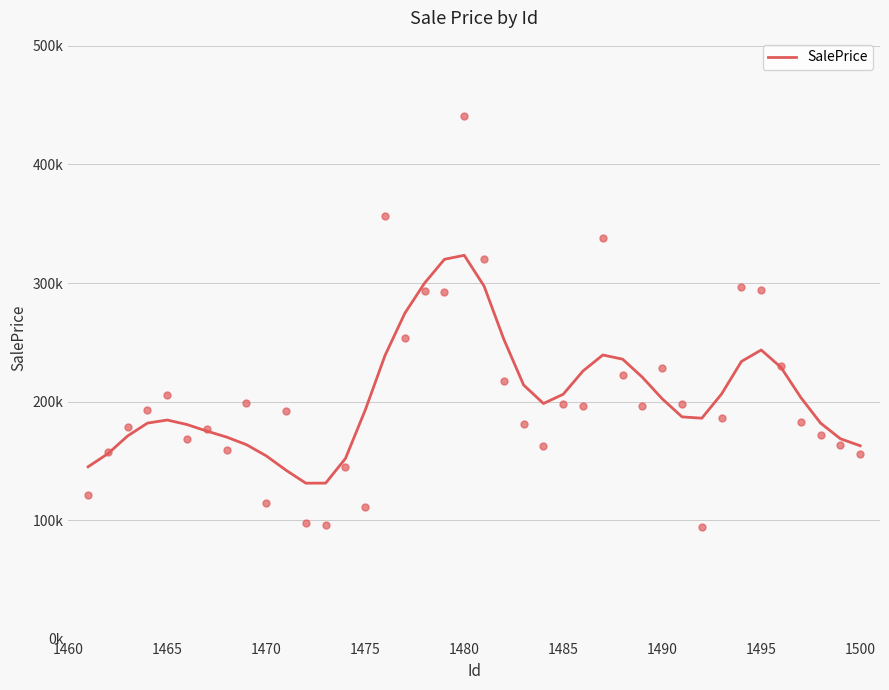

What is the change in value from 1475 to 39?

-19123.4